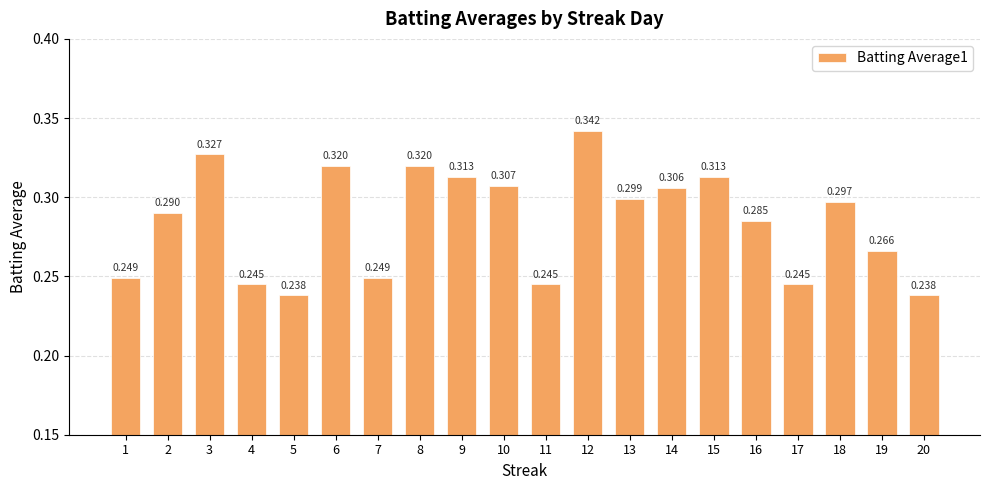

What value does the data have at 2?

0.3